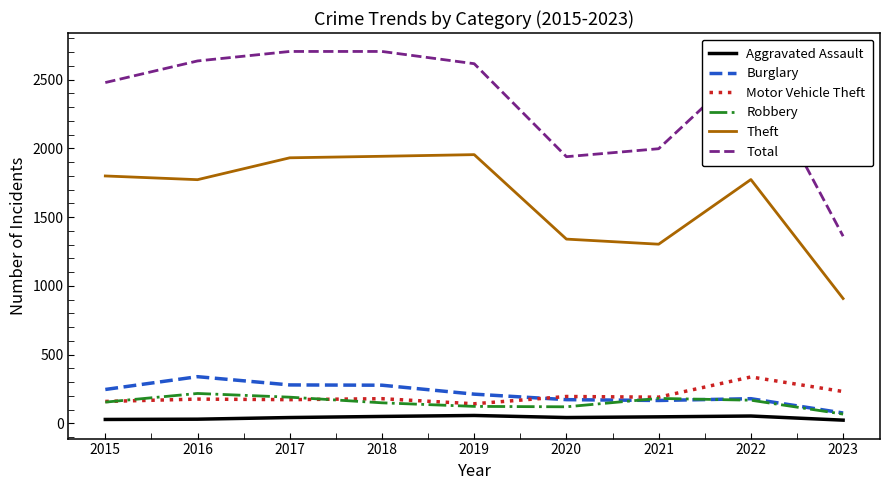

True or false: Theft and Aggravated Assault intersect in this chart.

False